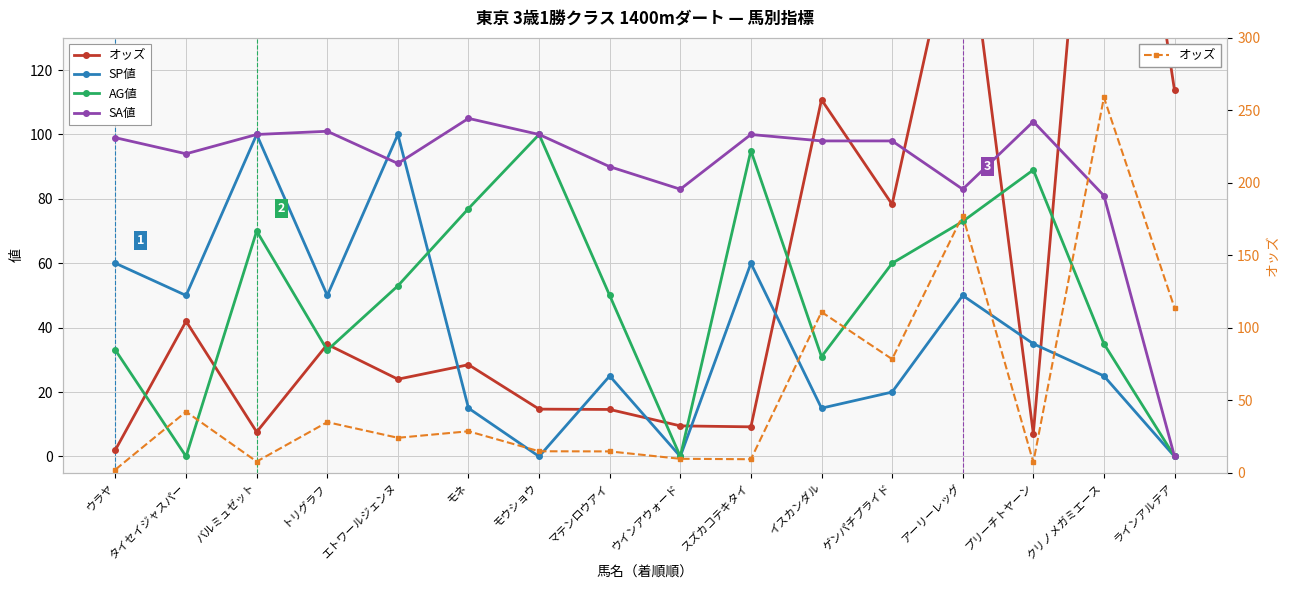

At how many categories does at least one series exceed 227?

1